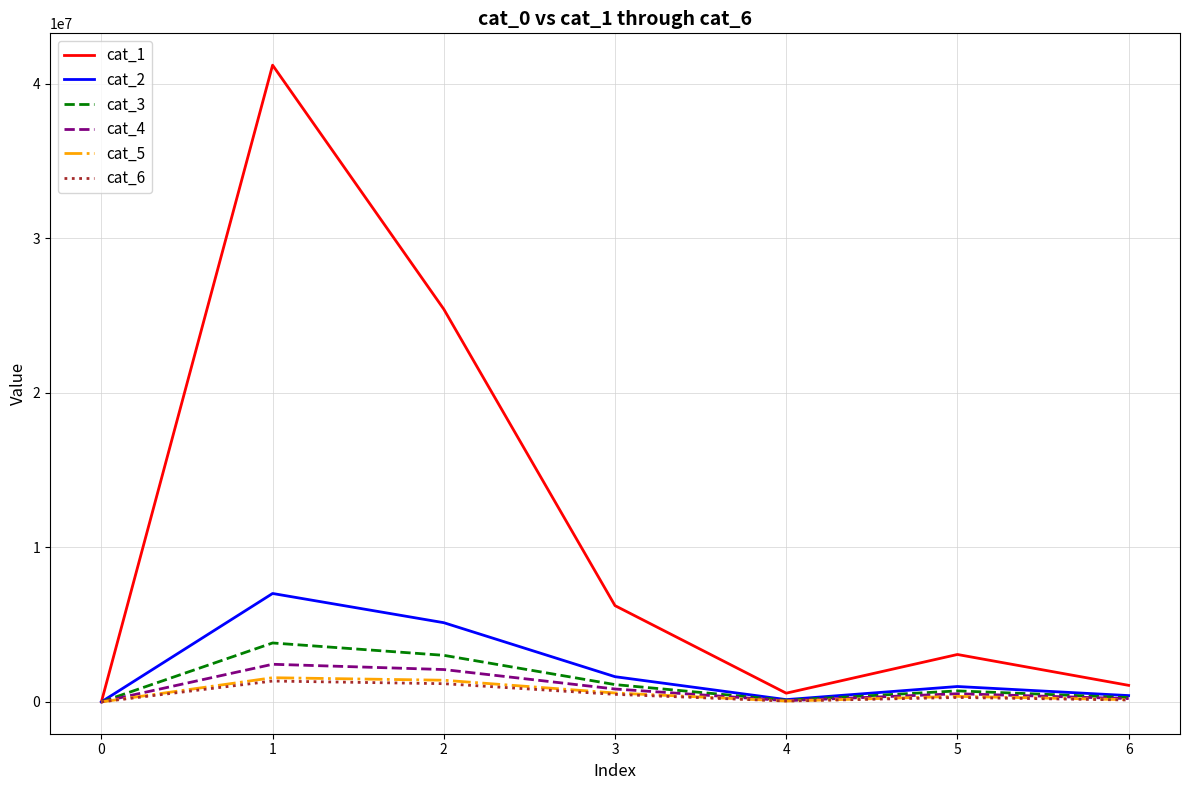

Is it true that cat_3 equals 3012955 at 2?

True